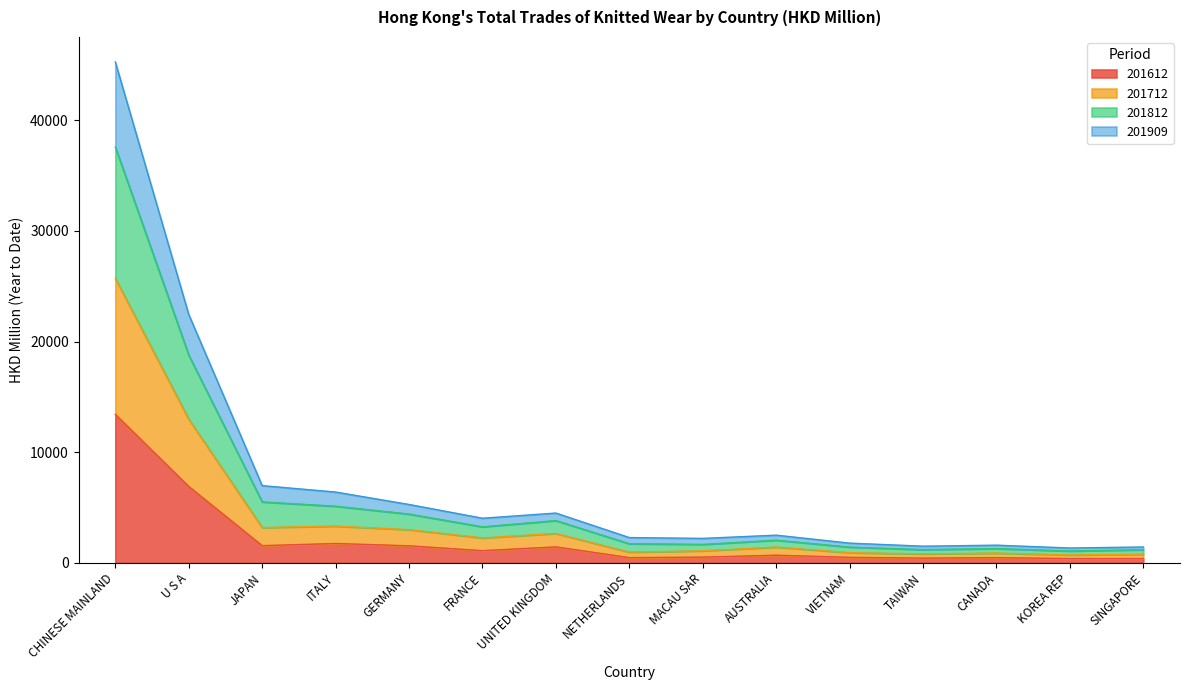

True or false: 201712 has more than 2 interior local peaks.

True